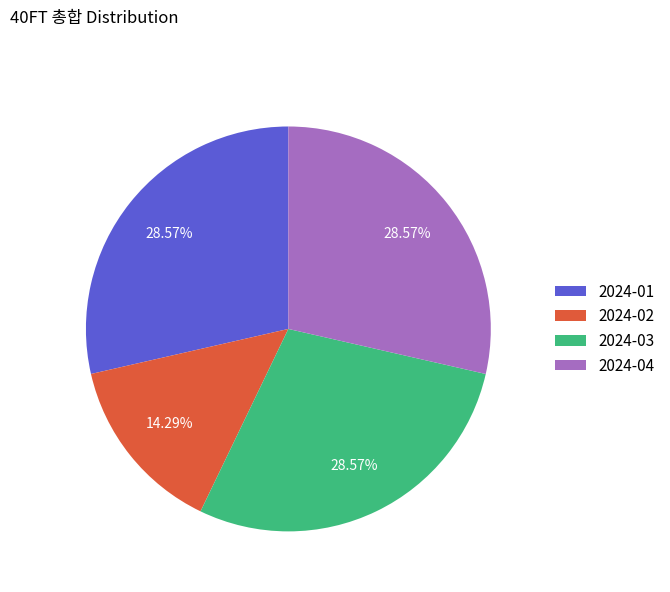

To the nearest percent, what is the combined percentage of 2024-03 and 2024-04?

57%